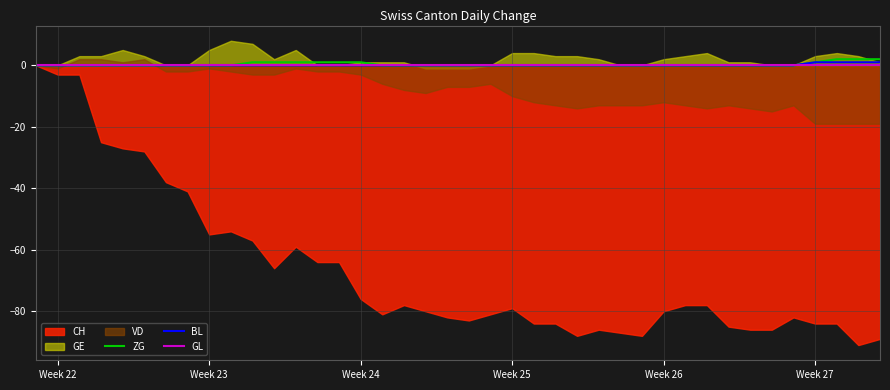

How many data points does each series have?

40